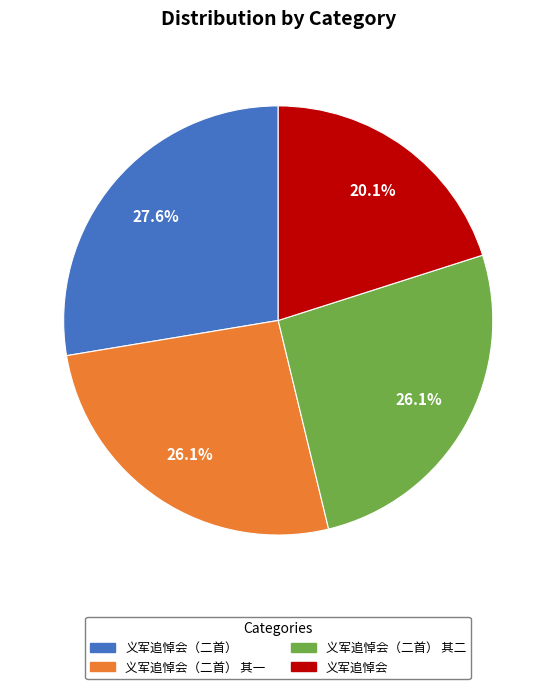

Which slice is the smallest?

义军追悼会